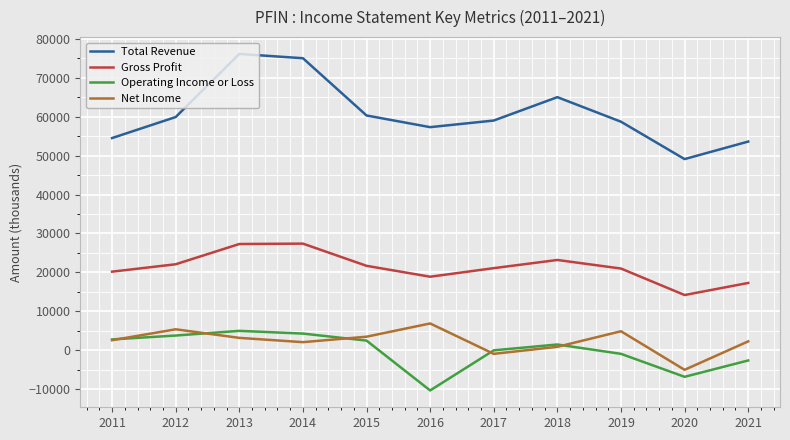

Which series has the largest total across all categories?

Total Revenue